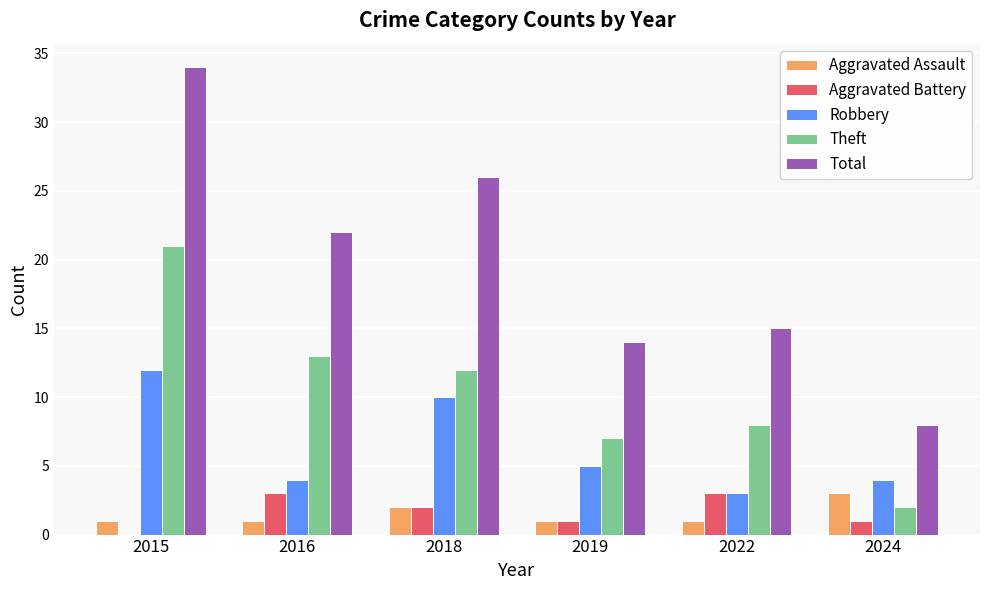

The Theft series shows 4 at 2018. True or false?

False